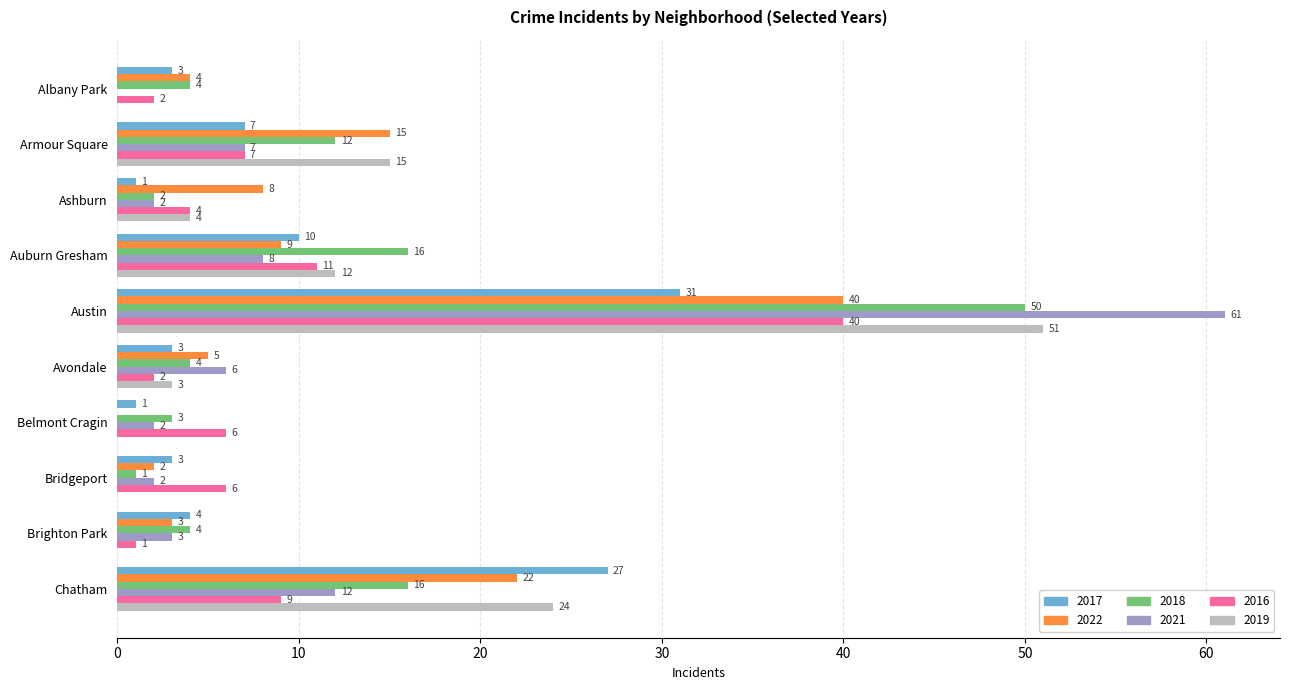

Where is 2017 nearest to the value 16?

Auburn Gresham